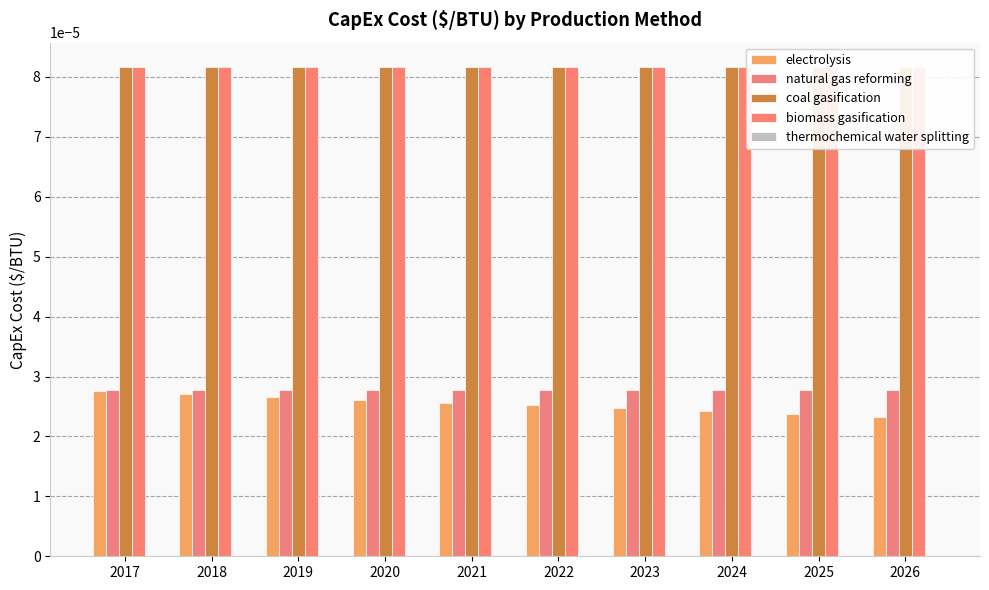

How many series are shown in this chart?

5